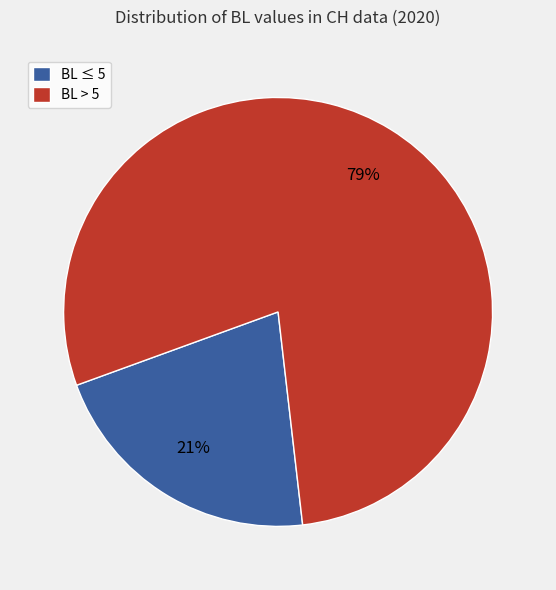

Do BL > 5 and BL ≤ 5 together represent more than half of the pie?

Yes